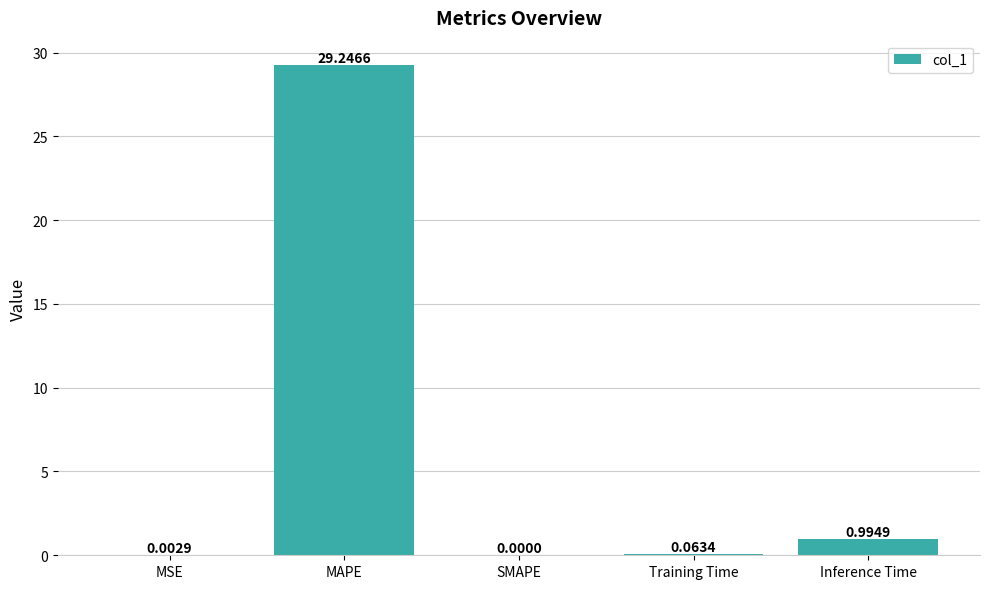

The value at MAPE is 38.3. True or false?

False